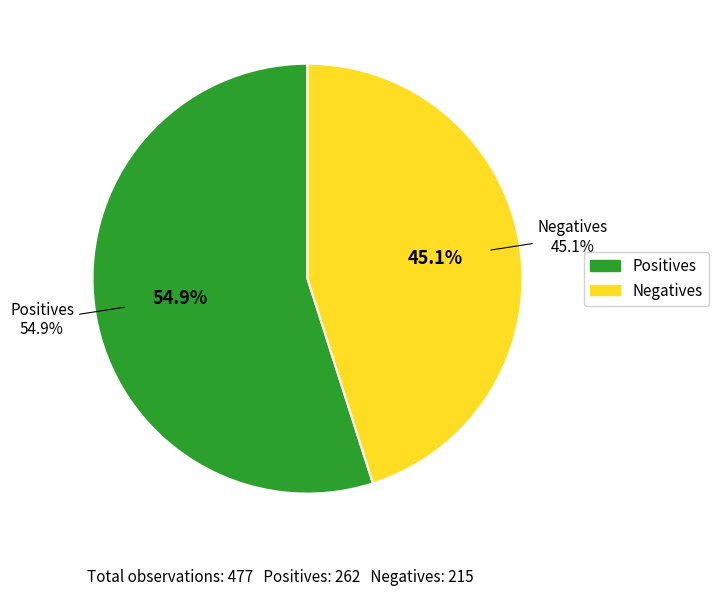

Count the number of slices in the pie.

2